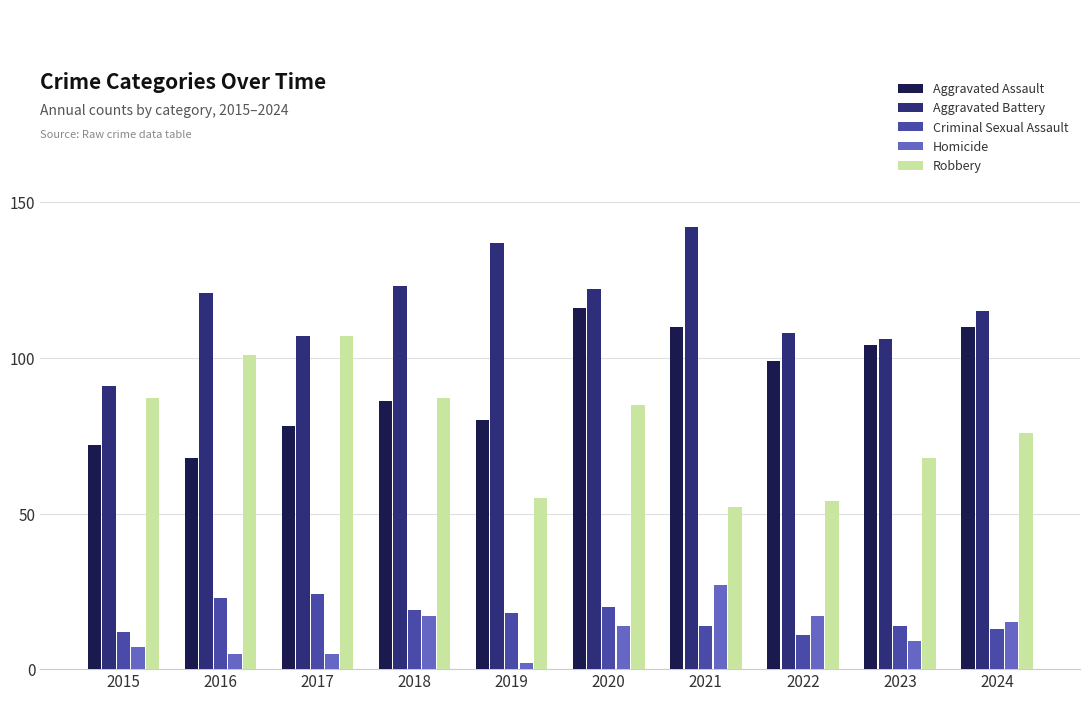

Is it true that Robbery equals 85 at 2020?

True